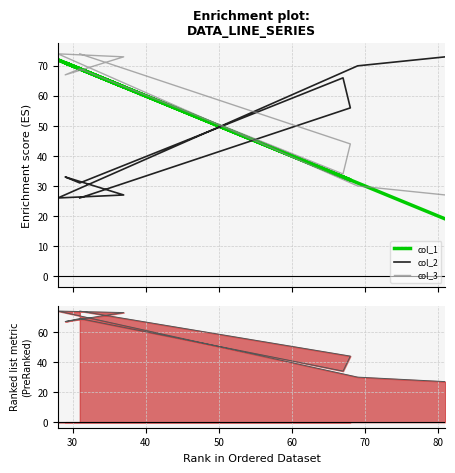

Is it true that col_3 equals 102 at 60?

False